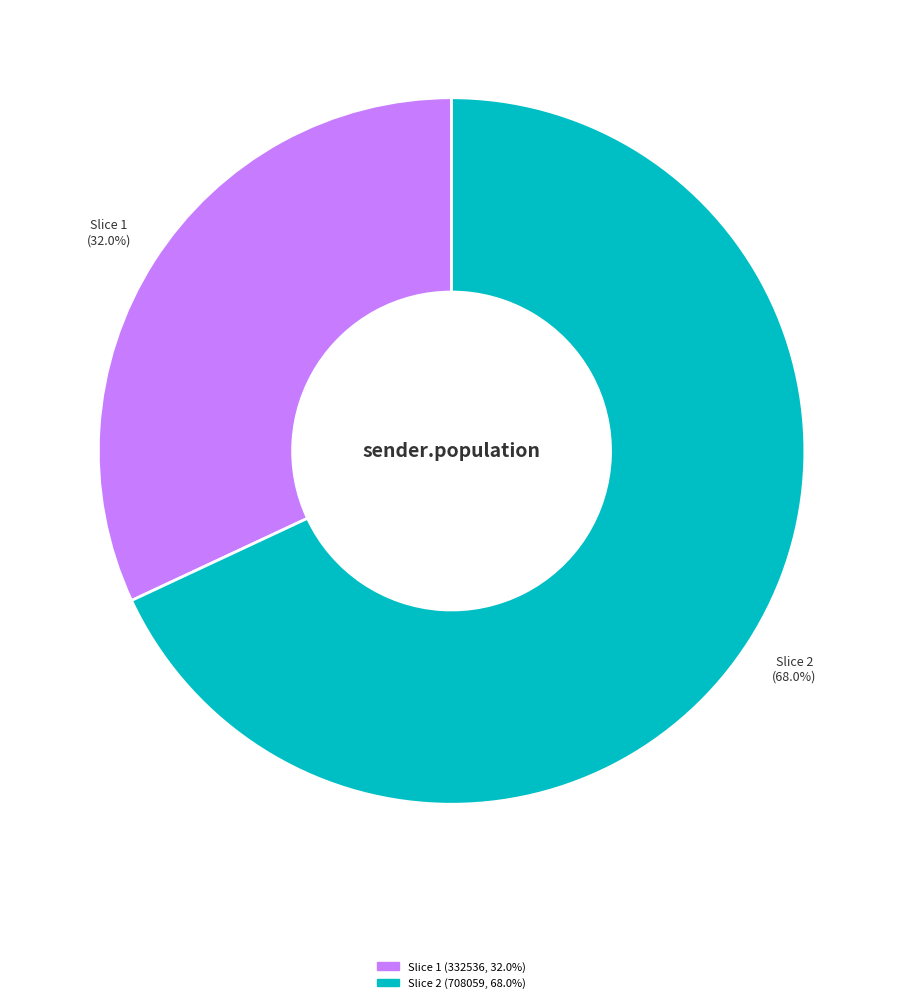

How many slices are in this pie chart?

2